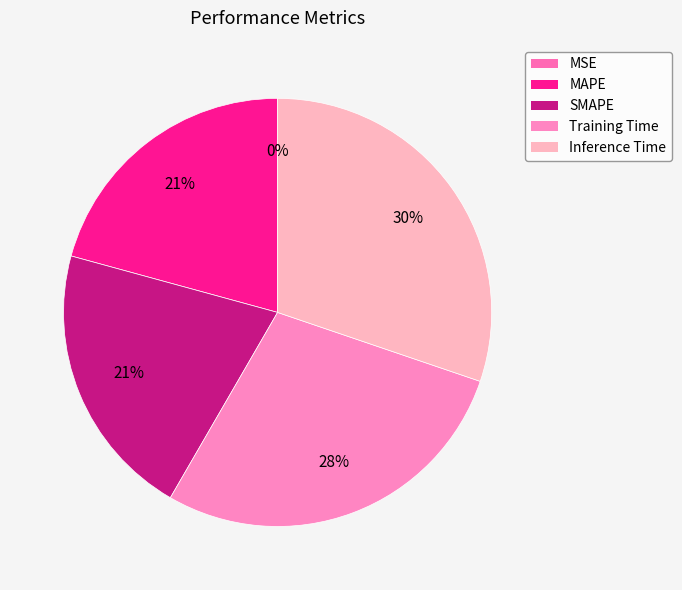

Which has a higher value, Inference Time or SMAPE?

Inference Time